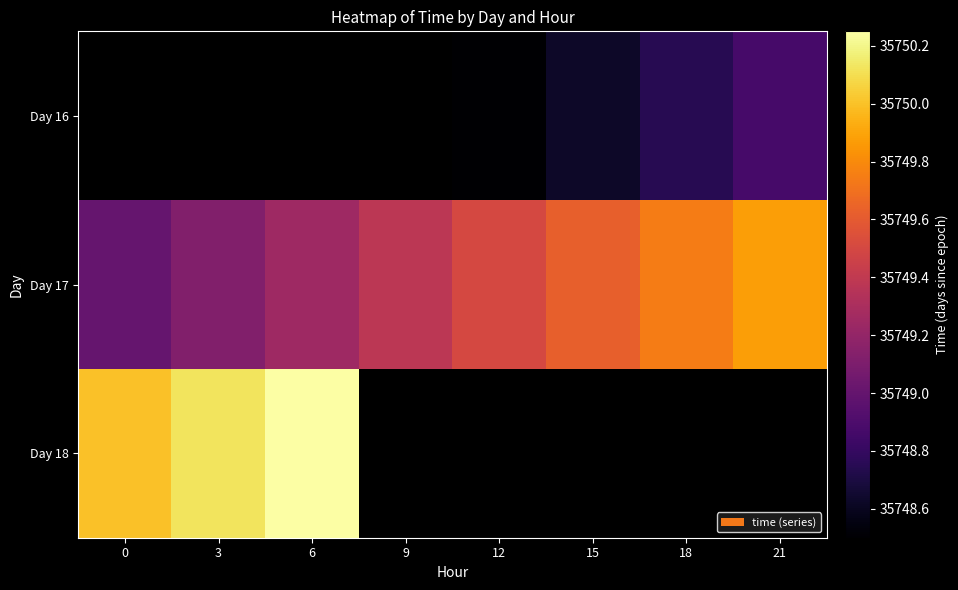

How many categories are shown in the chart?

8